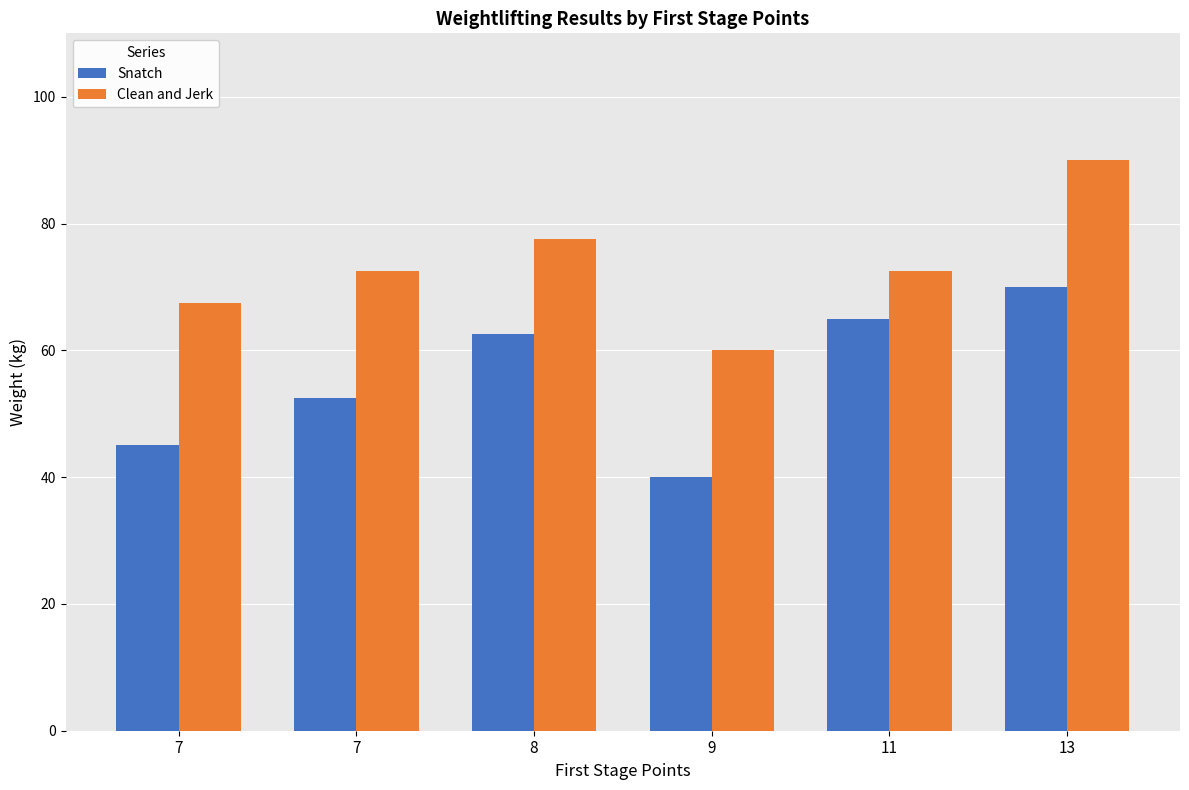

What is the value of the Snatch bar at the 5th from the left?

65.0